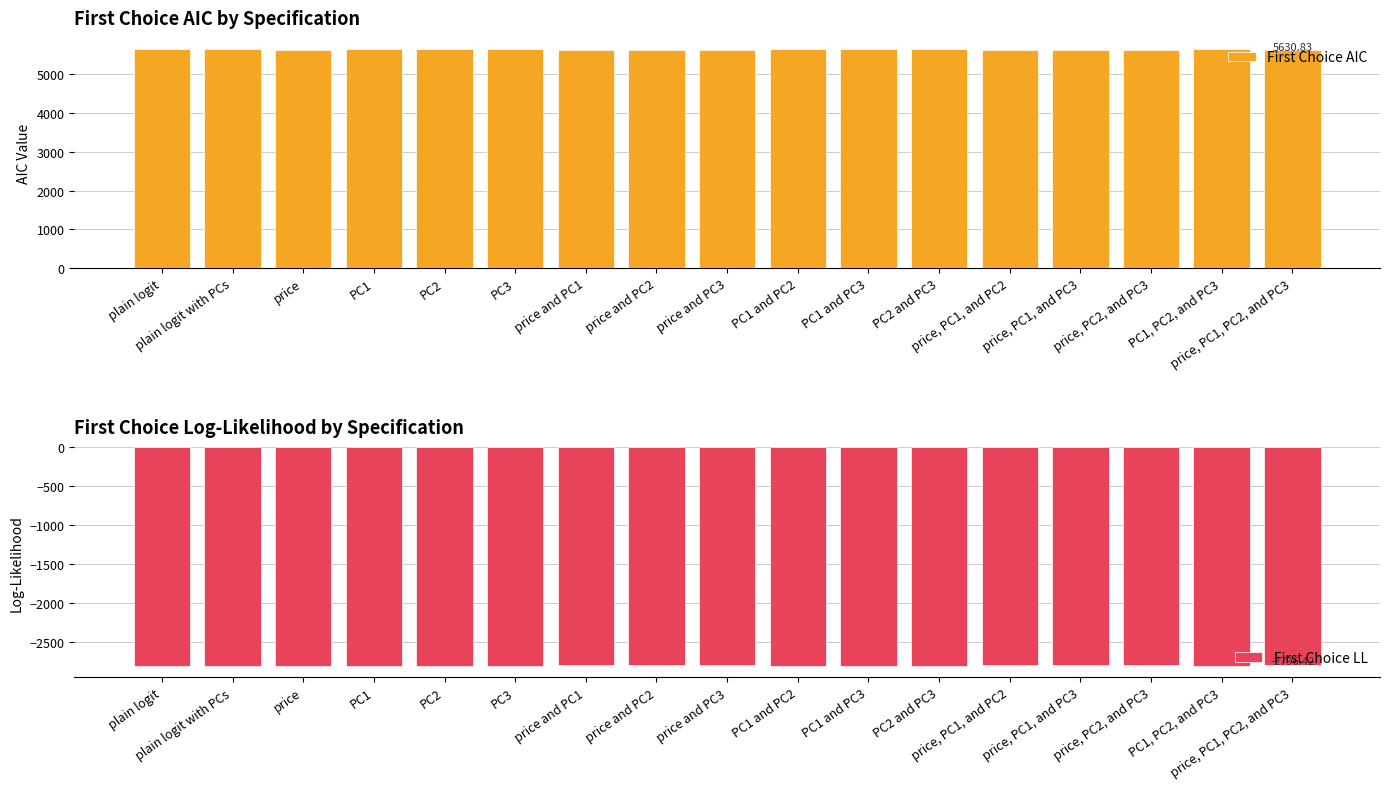

What is the greatest value displayed?

5662.1